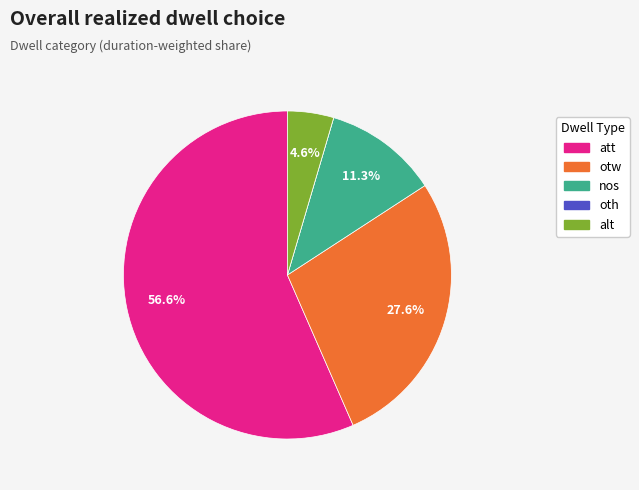

What is the largest slice in the pie chart?

att